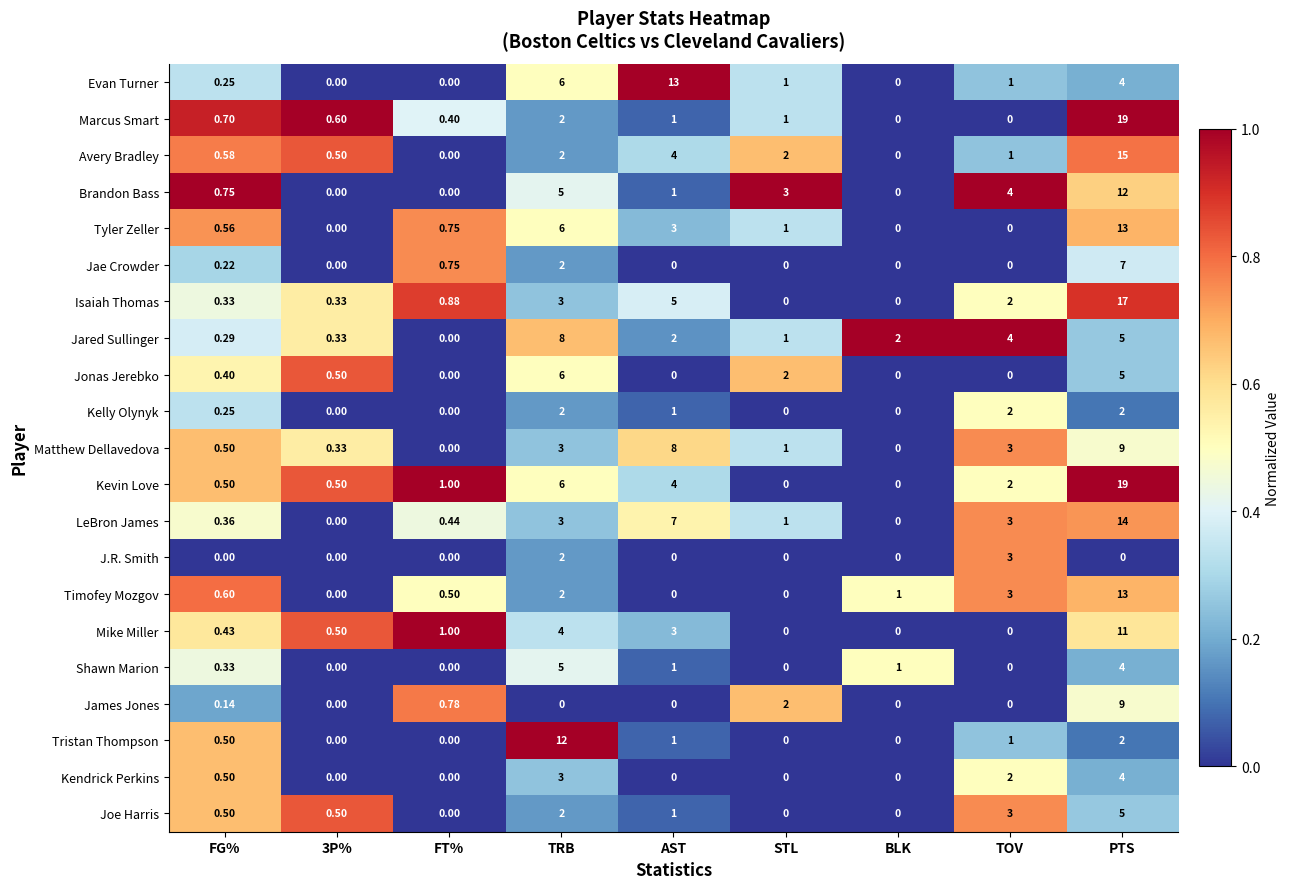

How many distinct data groups are displayed?

21